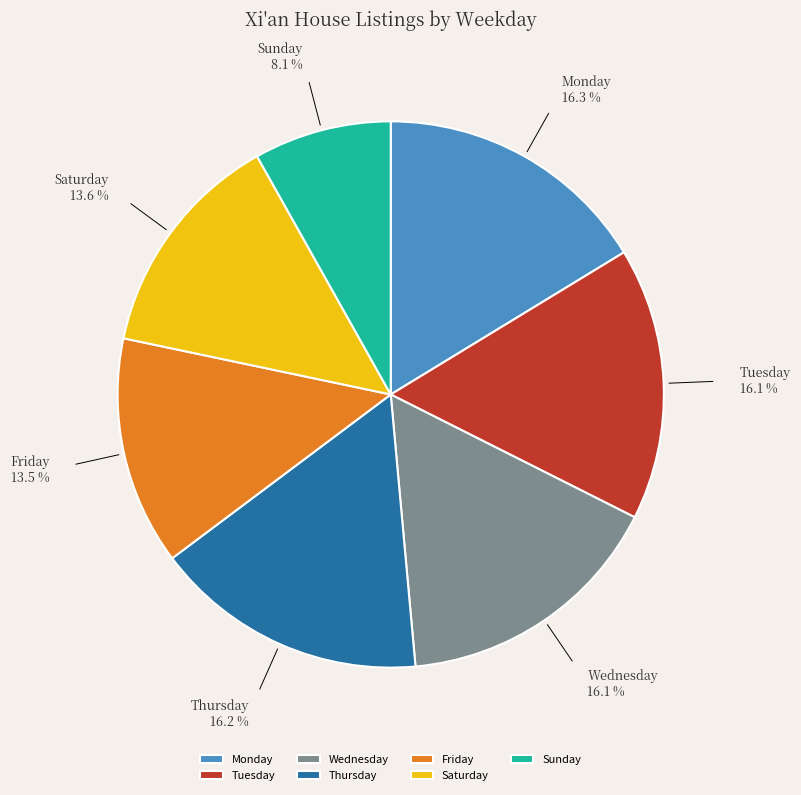

Between Wednesday and Friday, which is larger?

Wednesday